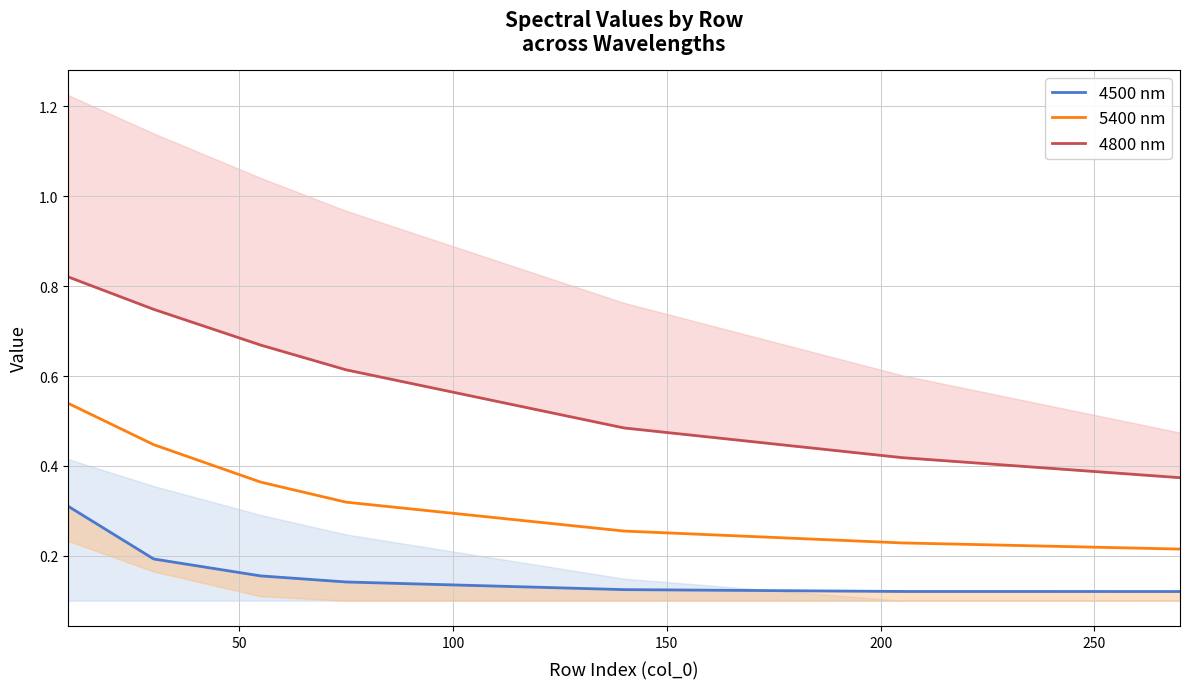

What is the average value of the 5400 nm series?

0.3